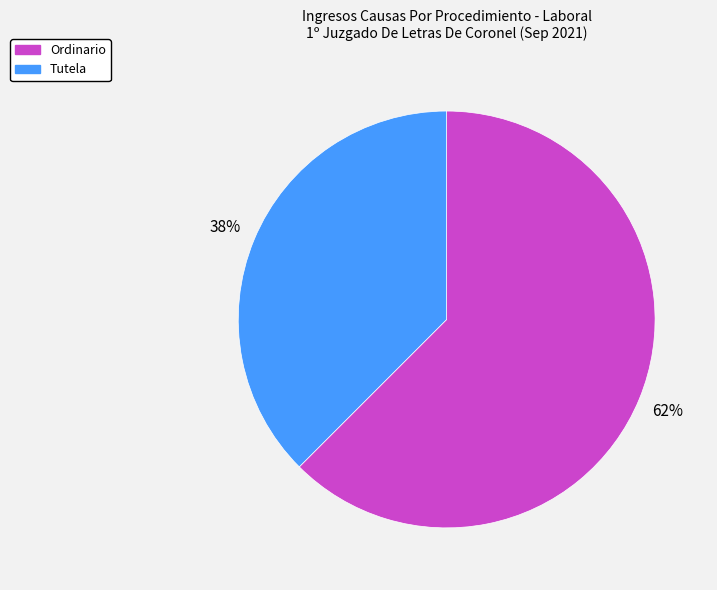

Which has a higher value, Tutela or Ordinario?

Ordinario